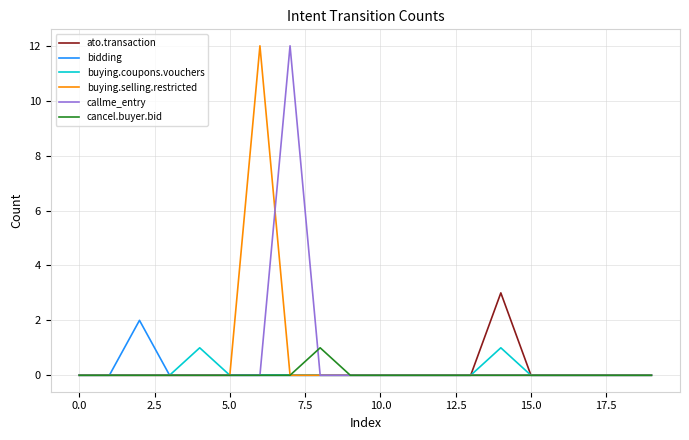

What is the highest value of the buying.selling.restricted series?

12